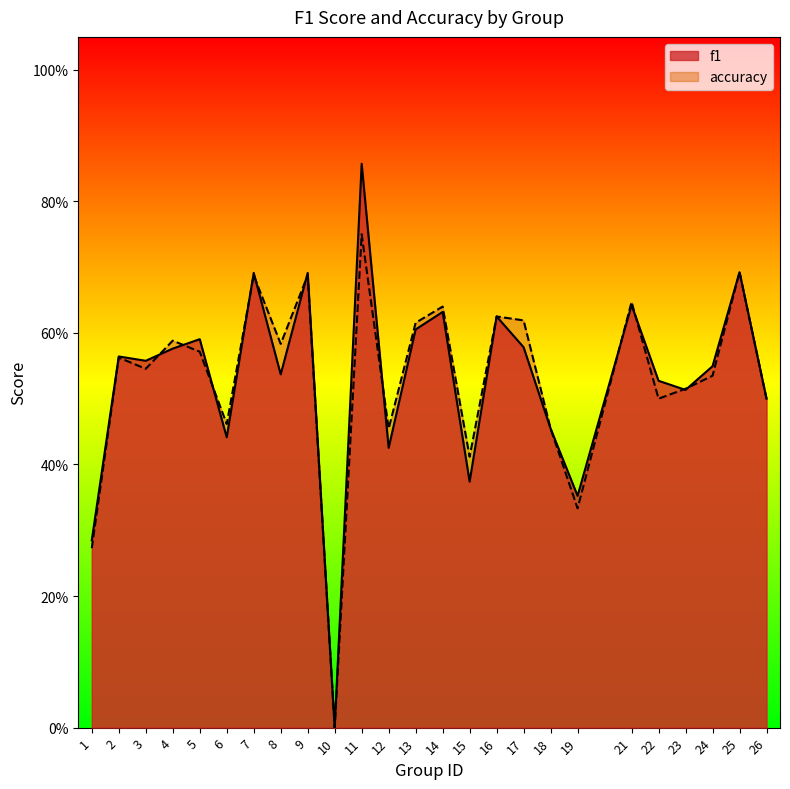

How many interior local valleys does the f1 series have?

8